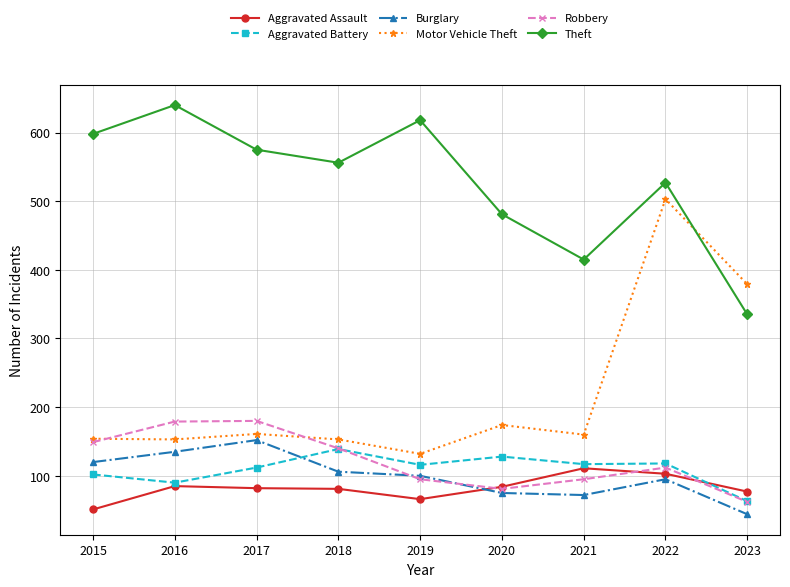

What is the smallest value displayed?

44